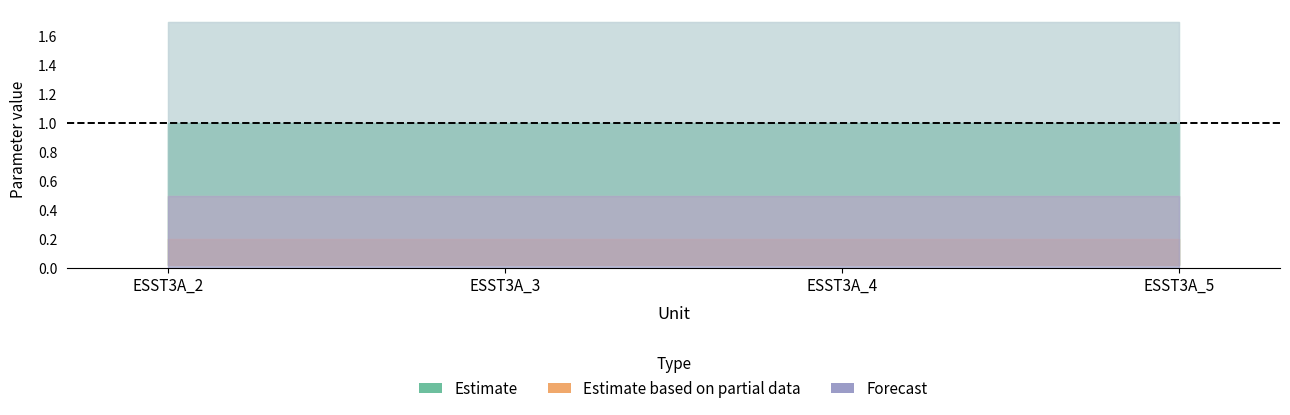

At which category does the chart reach its peak across all series?

ESST3A_2